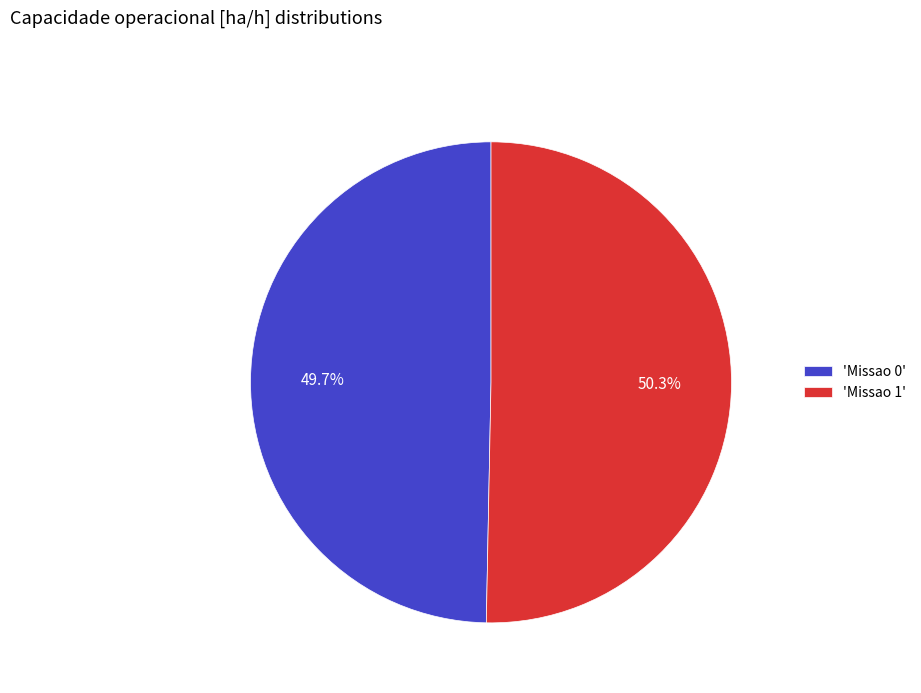

How many segments does this pie chart have?

2